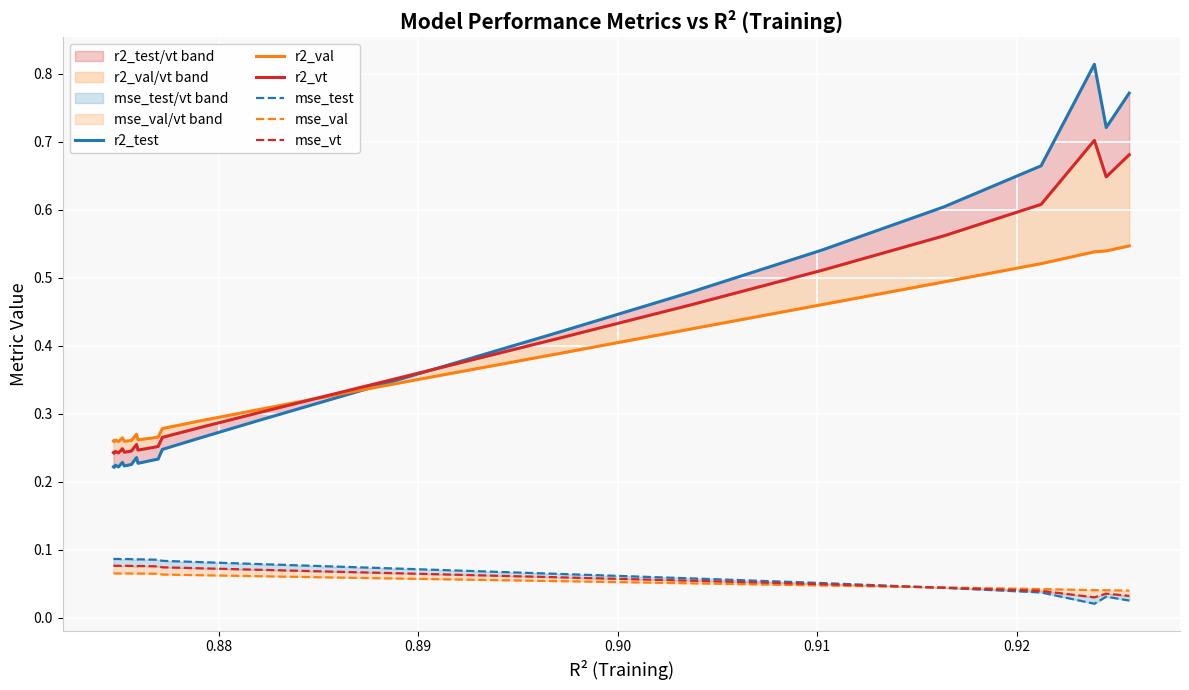

True or false: mse_test has a value of 0.0 at 24.

False